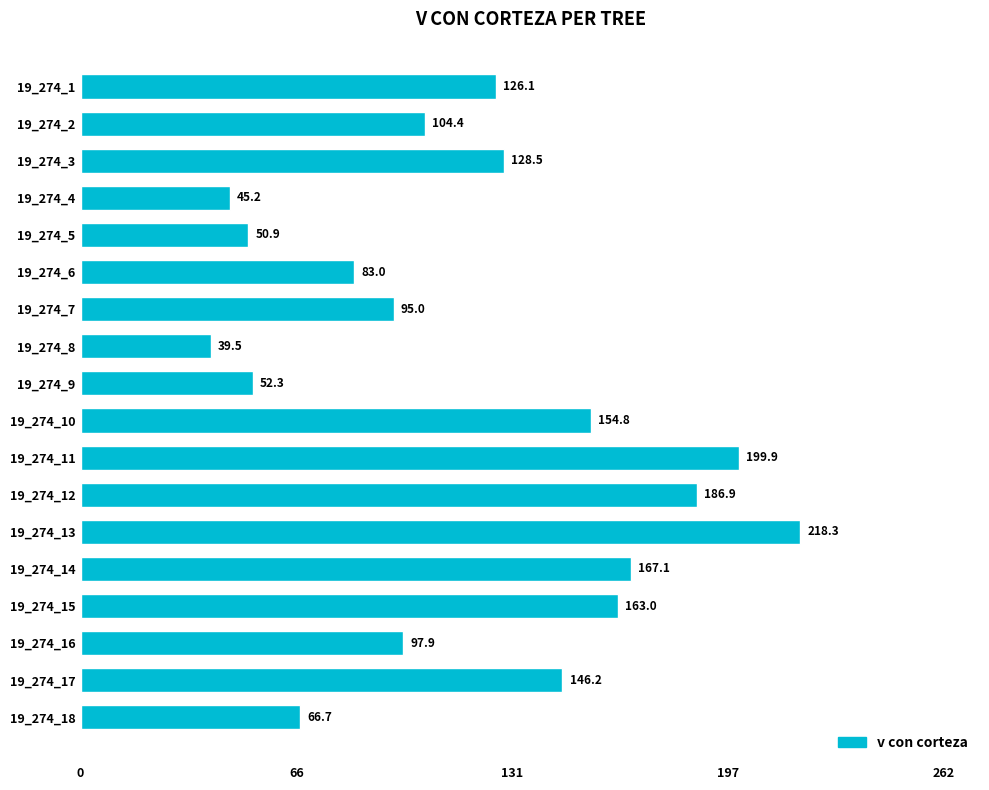

Are the bars grouped side by side (vs. stacked)?

No